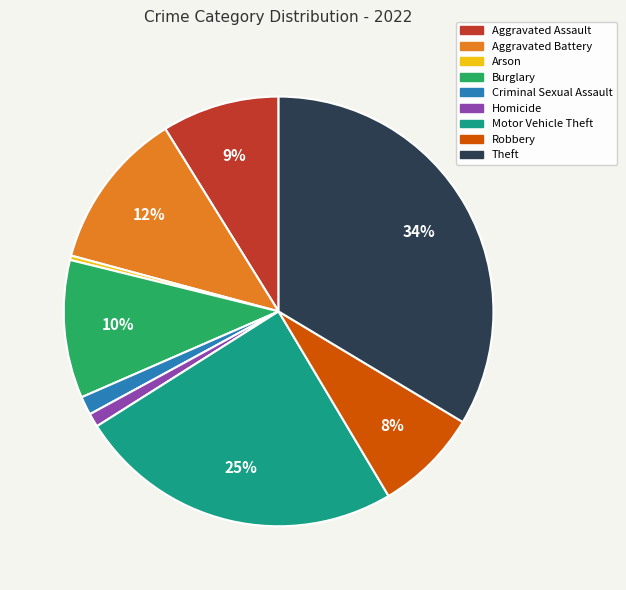

Is Homicide the majority of the pie?

No